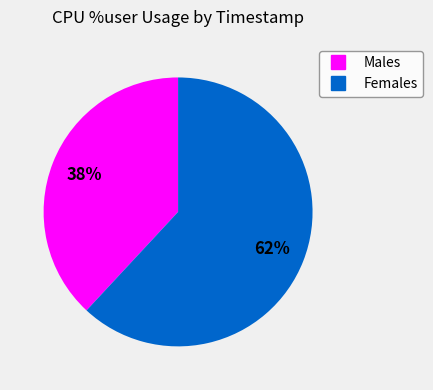

Is there any slice that represents more than half of the pie?

Yes